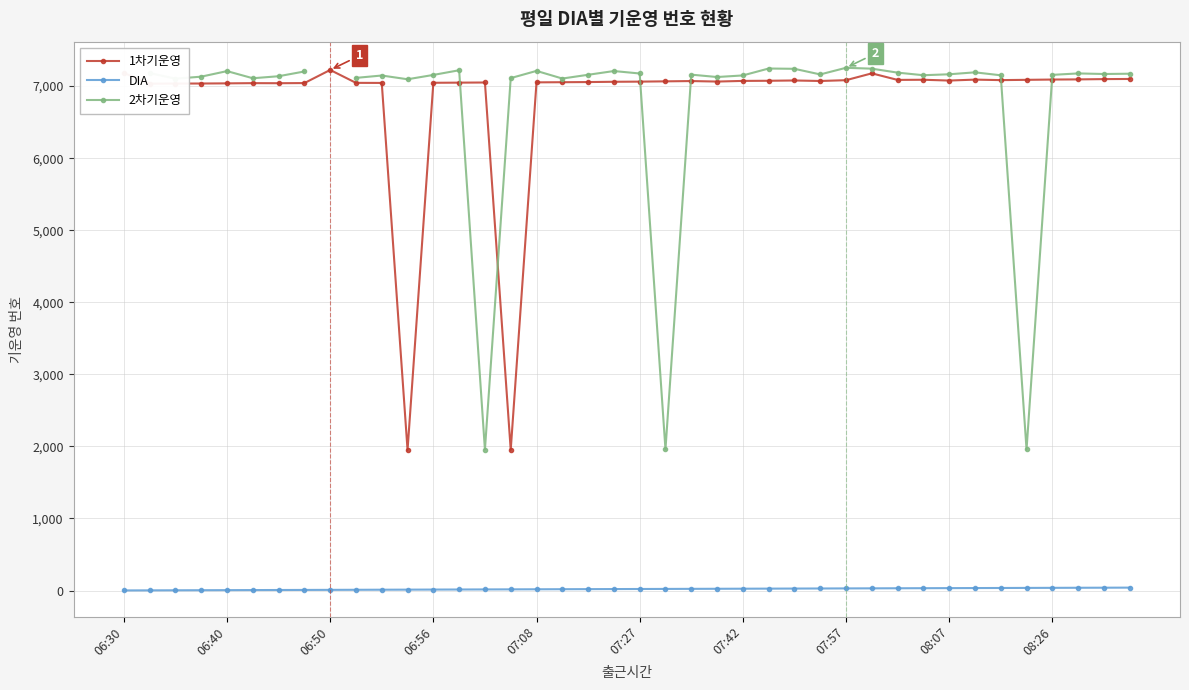

List the series in order of their overall mean, lowest first.

DIA, 2차기운영, 1차기운영